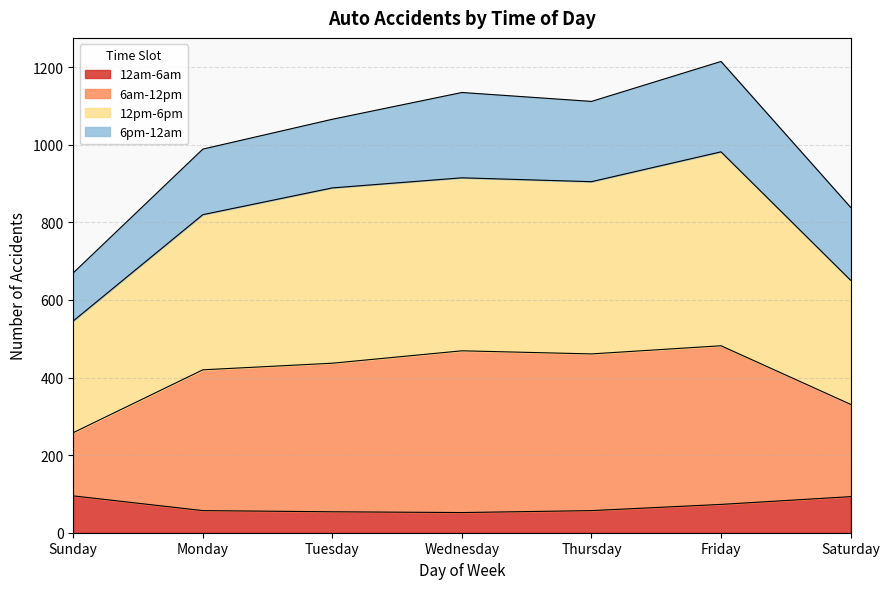

What is the total value across all series at Tuesday?

1066